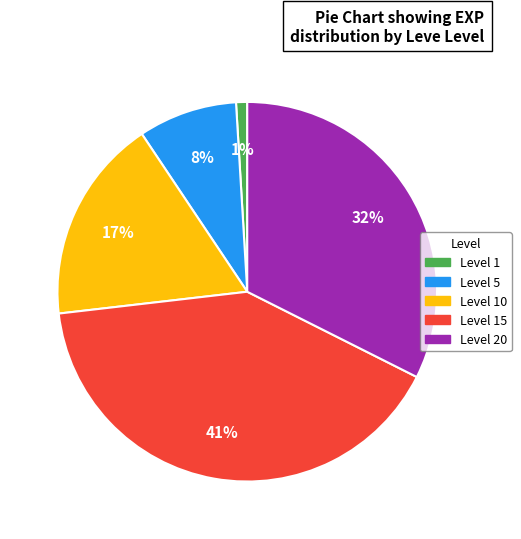

Does any single category account for the majority?

No